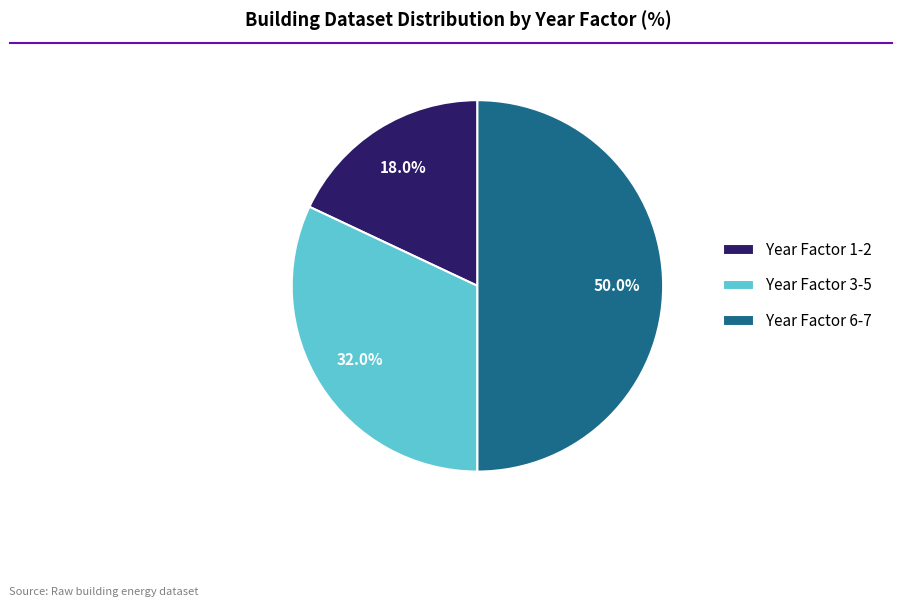

How many segments does this pie chart have?

3